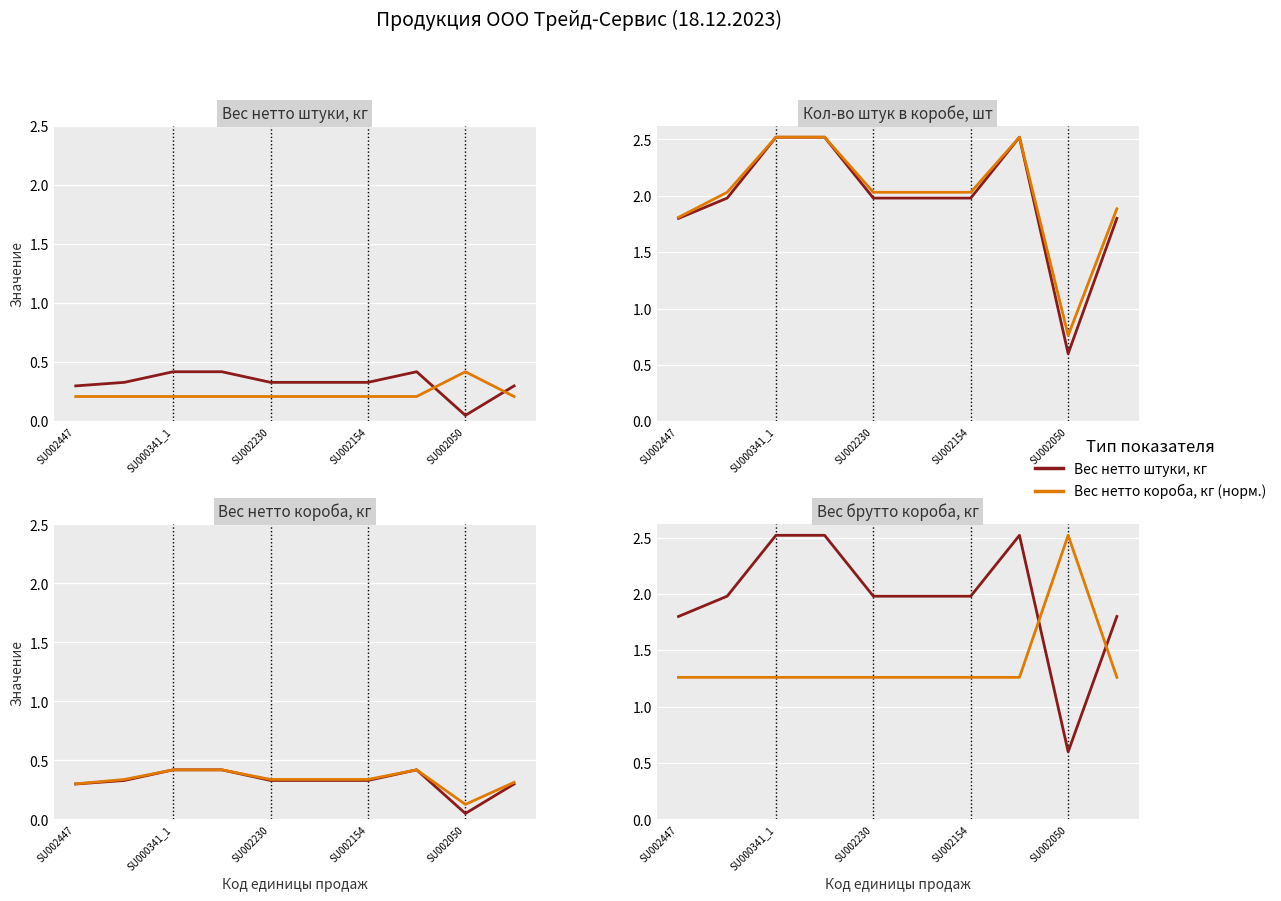

Reading left to right, what are all the values shown in this chart?

Вес нетто штуки, кг: 1.8	2.0	2.5	2.5	2.0	2.0	2.0	2.5	0.6	1.8
Вес нетто короба, кг (норм.): 1.3	1.3	1.3	1.3	1.3	1.3	1.3	1.3	2.5	1.3